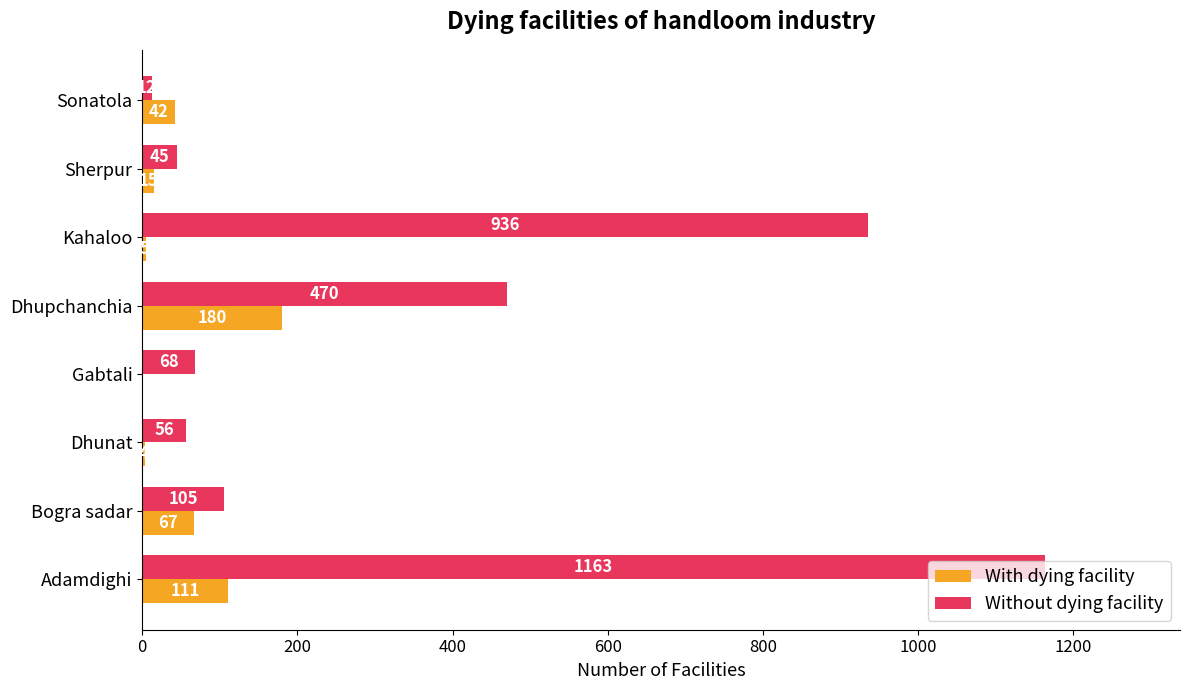

Read the With dying facility value at Sherpur.

15